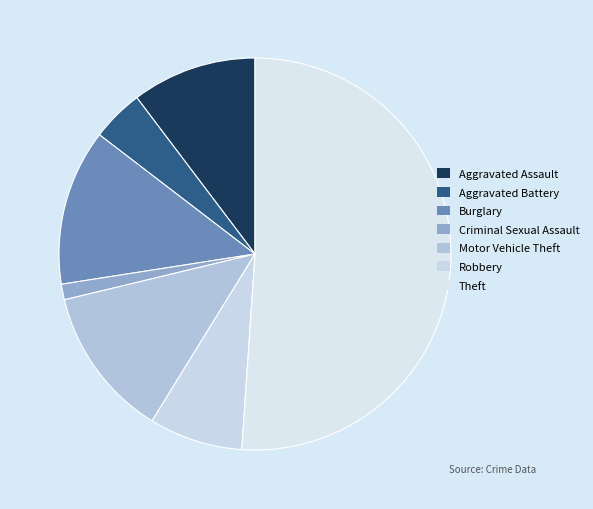

What is the change in value from Burglary to Theft?

+89